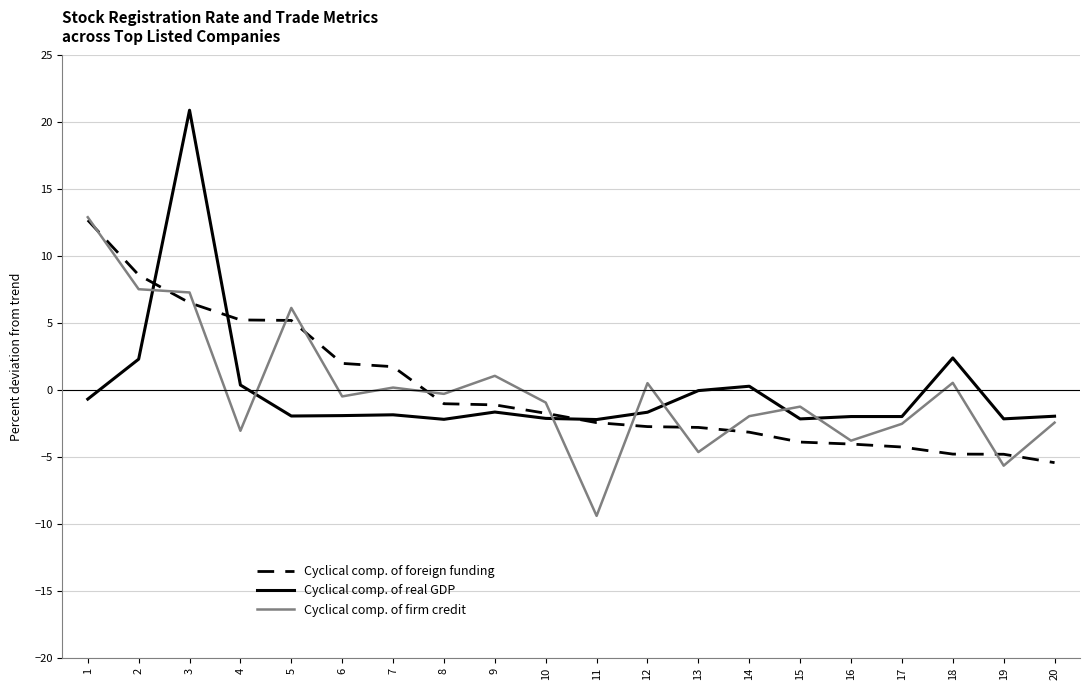

Which series ends up on top after the final intersection of Cyclical comp. of foreign funding and Cyclical comp. of real GDP?

Cyclical comp. of real GDP